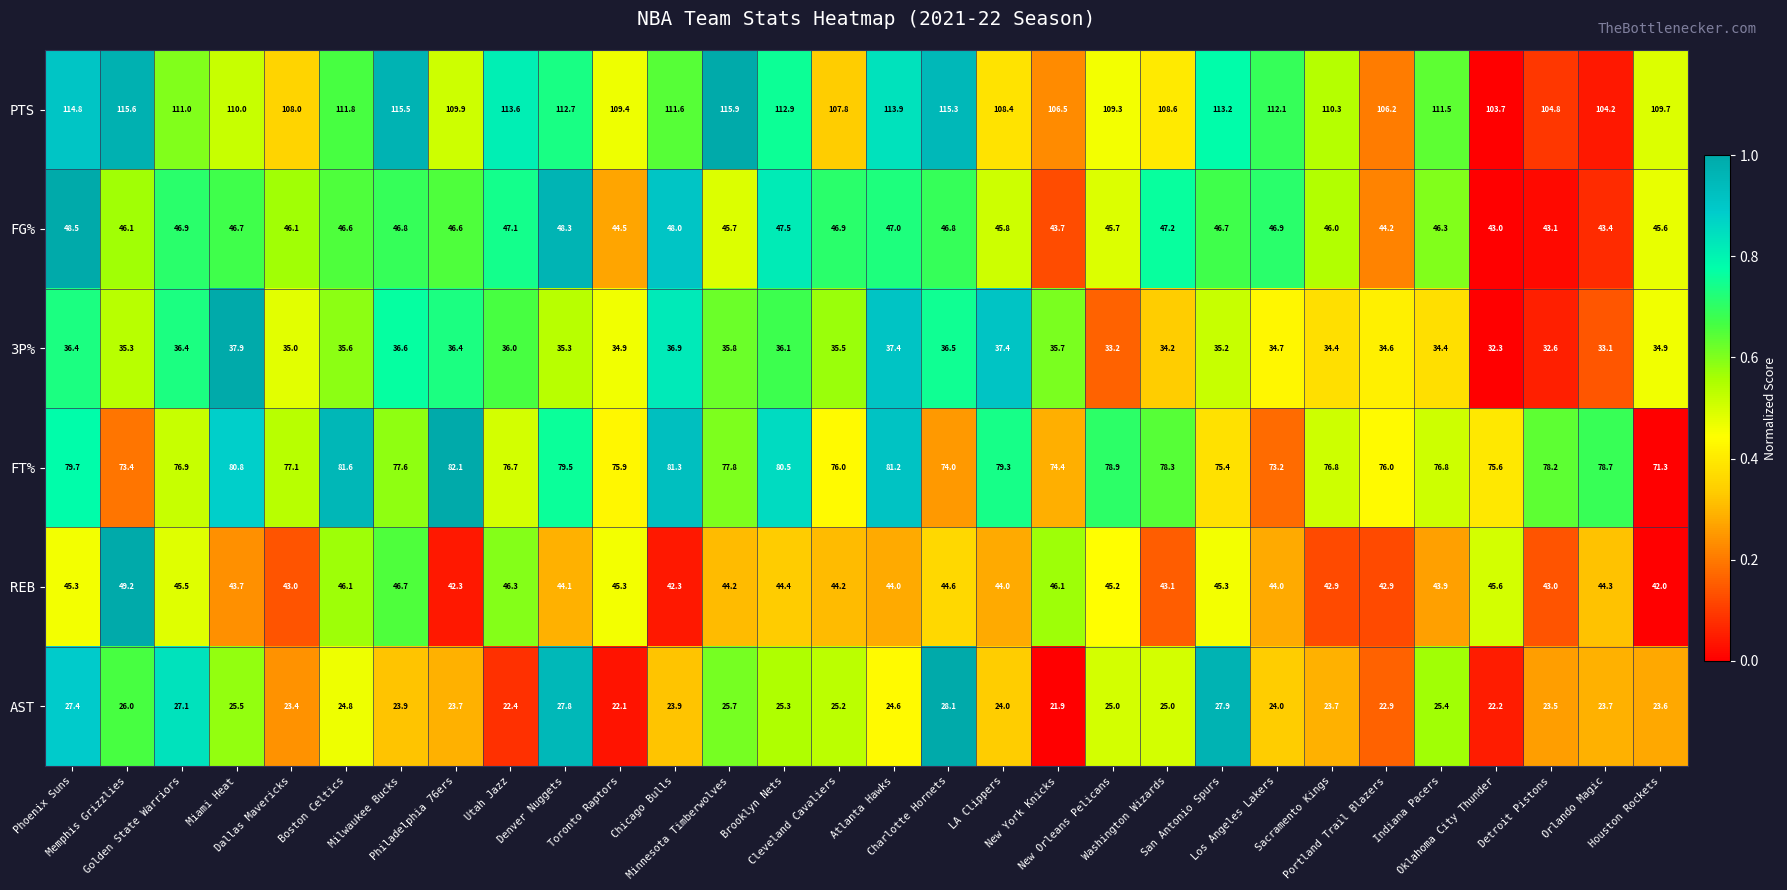

What is the maximum value shown in the chart?

115.9